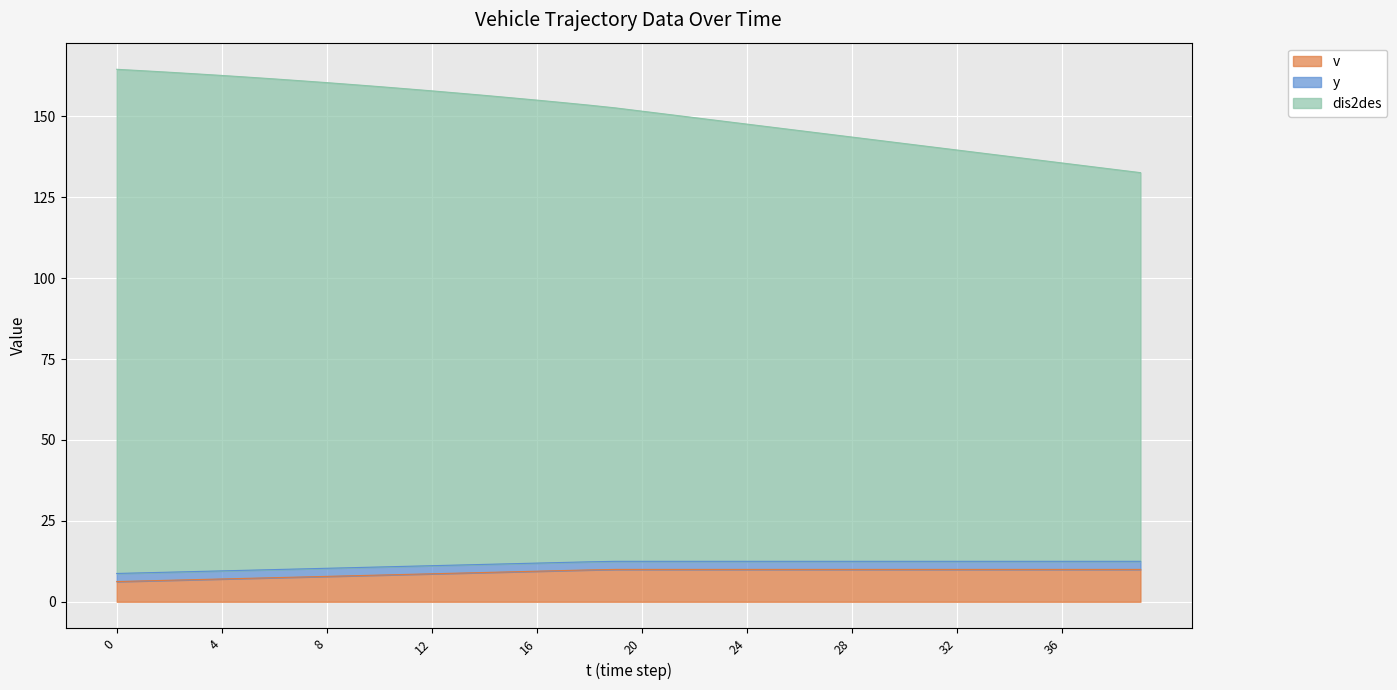

True or false: v has a value of 10.0 at 24.

True